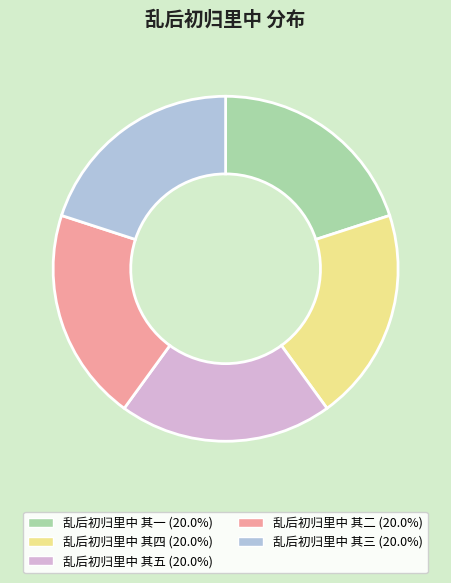

Do 乱后初归里中 其三 and 乱后初归里中 其五 together represent more than half of the pie?

No